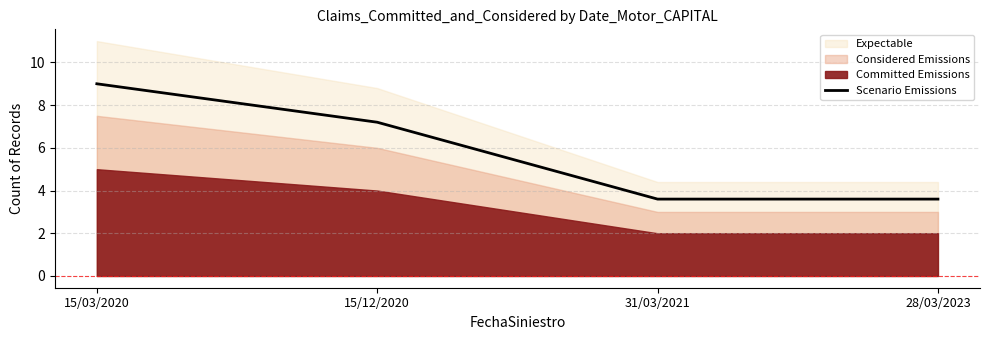

True or false: the data shows 7.2 at 15/12/2020.

True